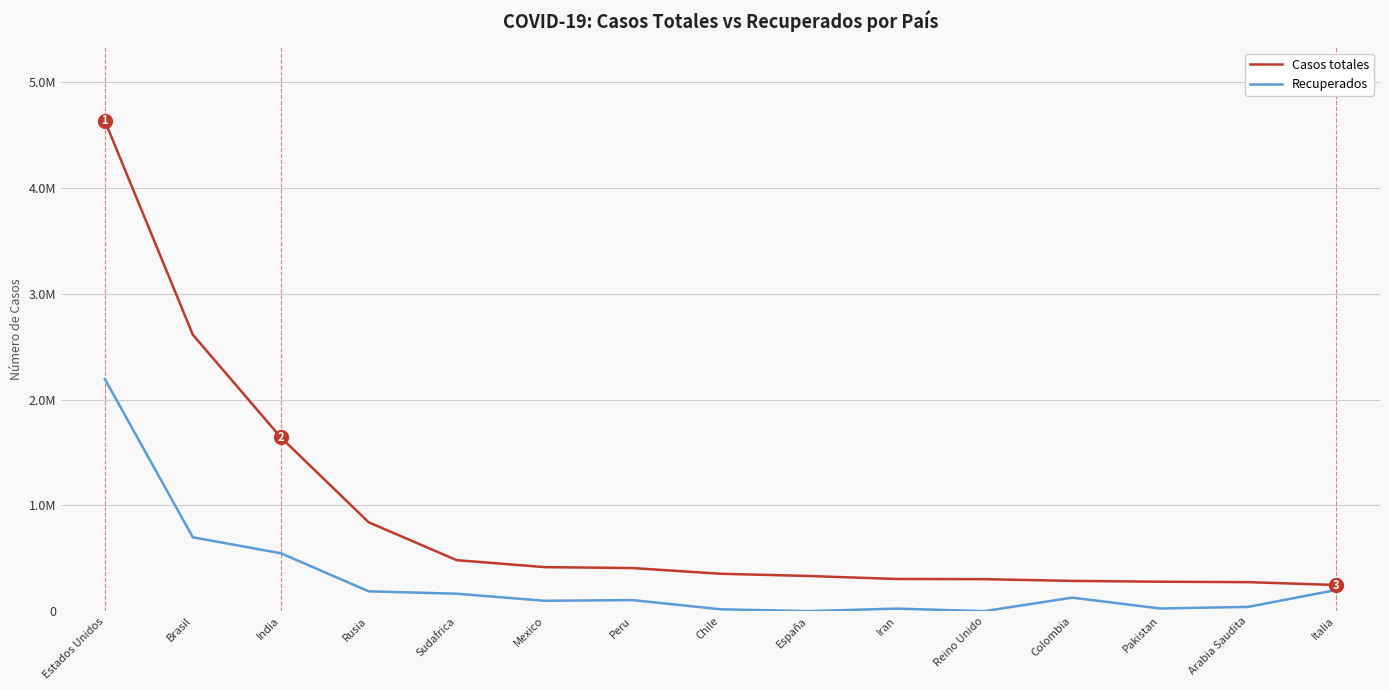

Reading left to right, transcribe all the data shown in this chart.

Casos totales: 4635226	2613789	1643543	839981	482169	416179	407492	353536	332510	304204	302301	286020	278305	274219	247158
Recuperados: 2194307	698317	547726	187608	164756	97992	104556	17531	0	23919	0	127515	25177	40179	199796